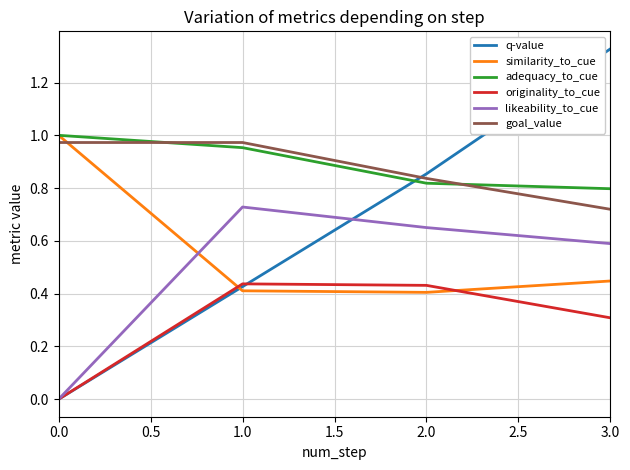

How many times do q-value and goal_value cross each other?

1